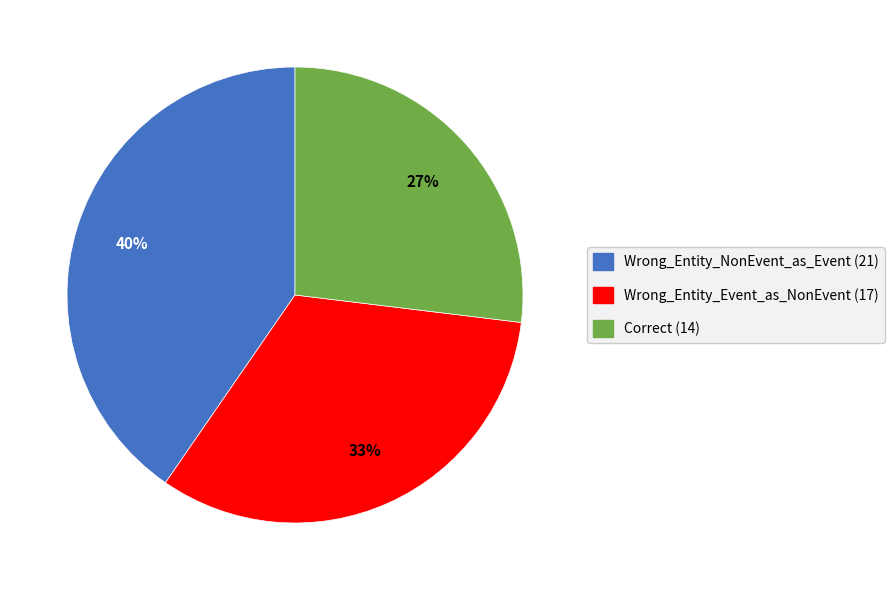

Is it true that Correct is 20% of the pie?

False